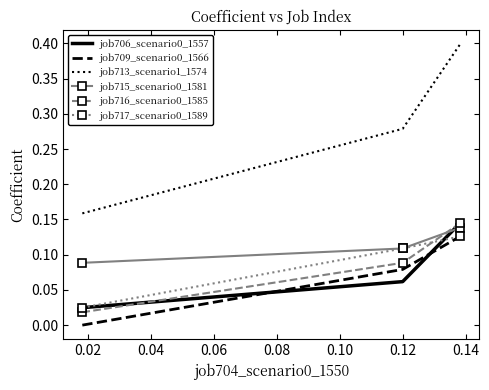

How many positive values does the job709_scenario0_1566 series have?

2